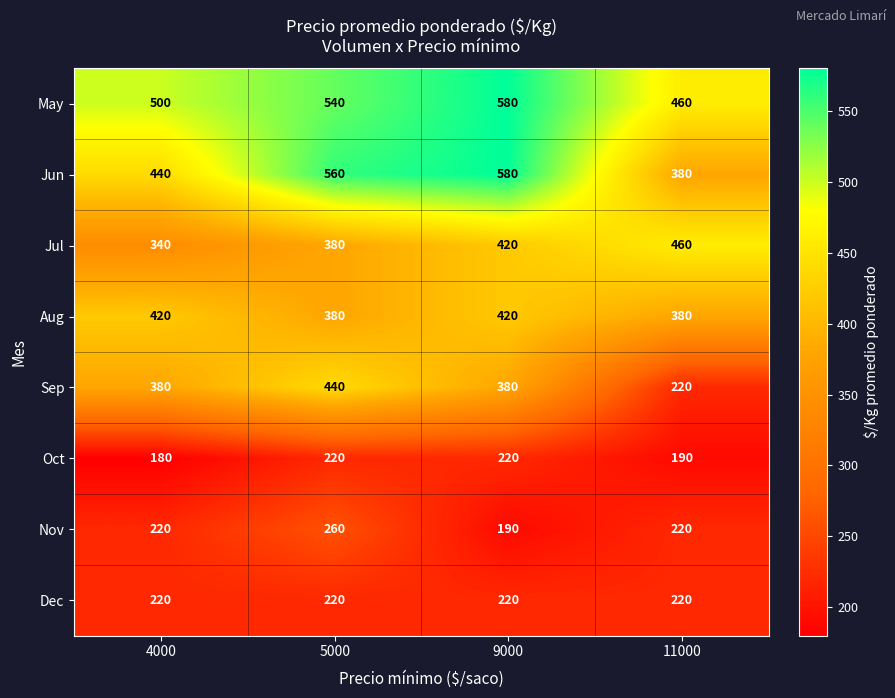

The Oct series shows 332 at 9000. True or false?

False